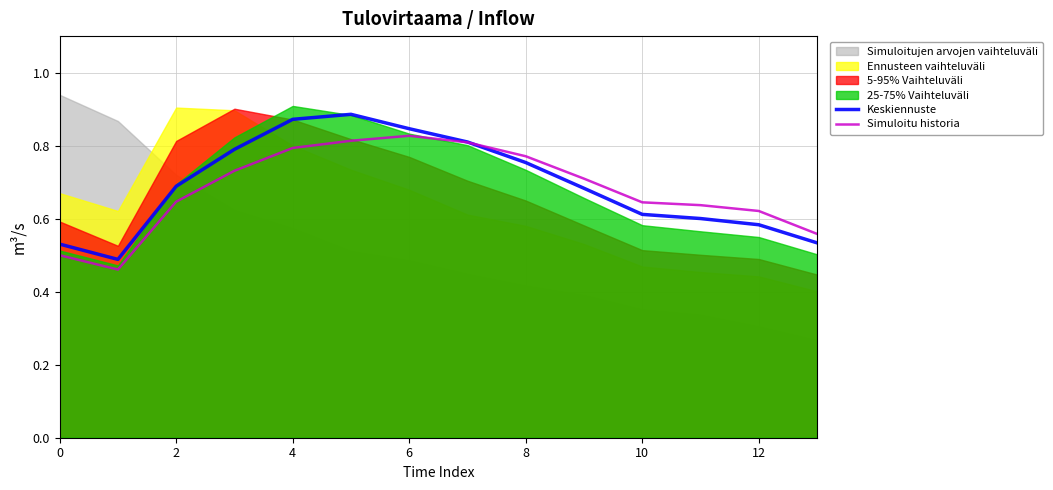

Which series ends up on top after the final intersection of Simuloitu historia and Keskiennuste?

Simuloitu historia